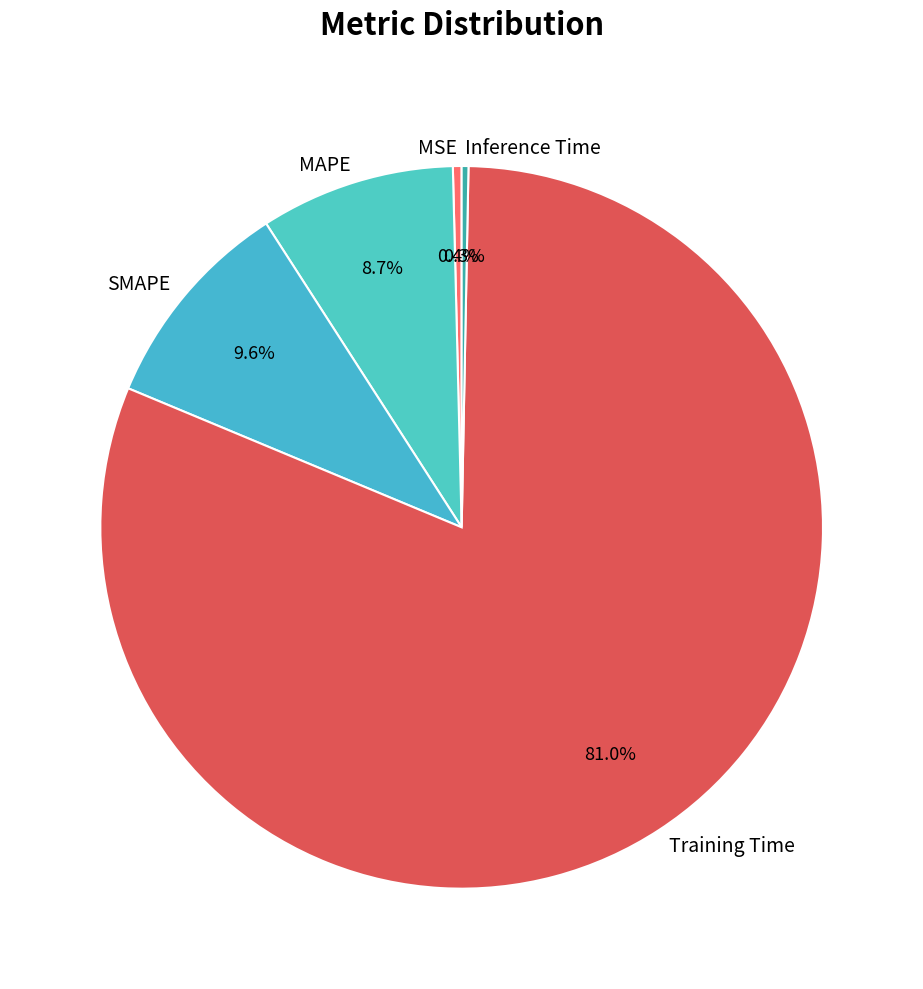

Combined, what portion of the pie is MSE and Training Time?

81.4%